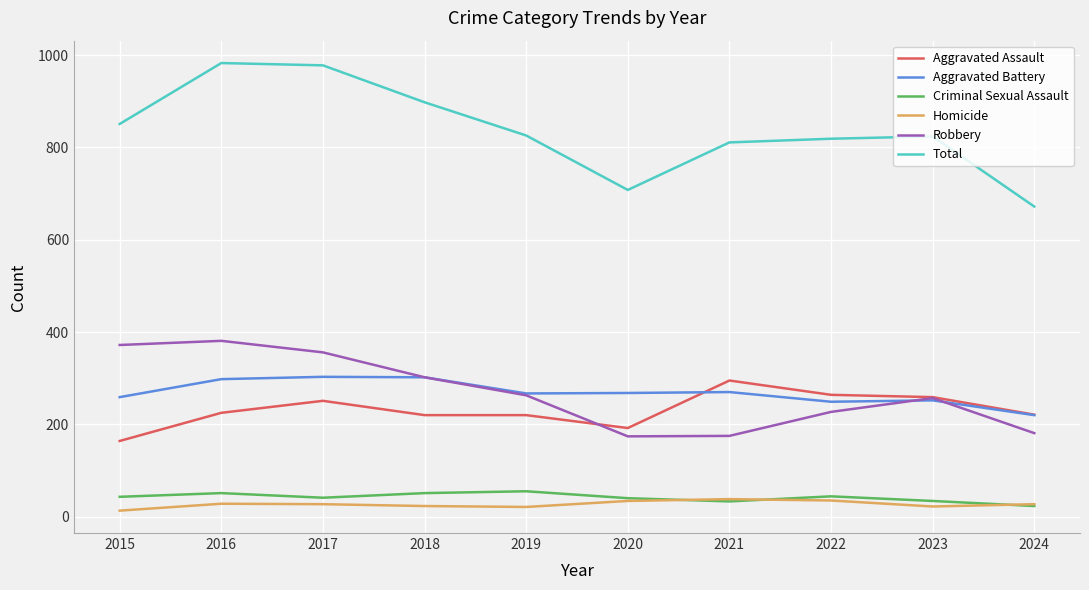

The Total series shows 510 at 2015. True or false?

False